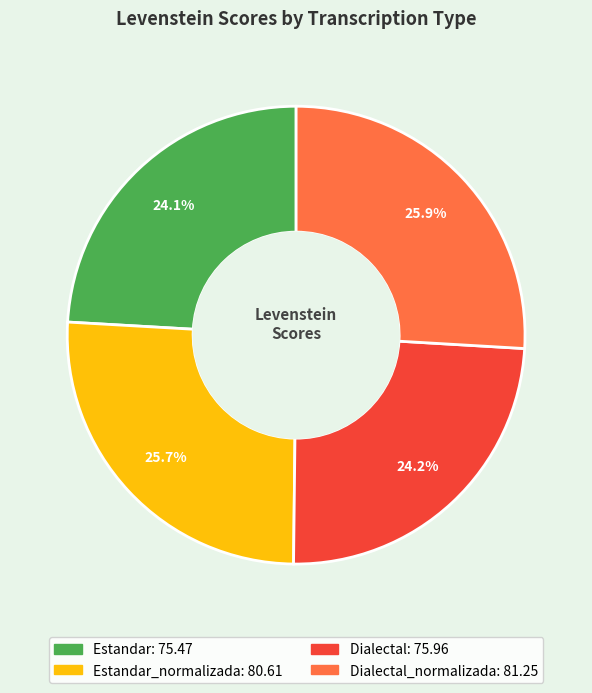

How many slices are in this pie chart?

4